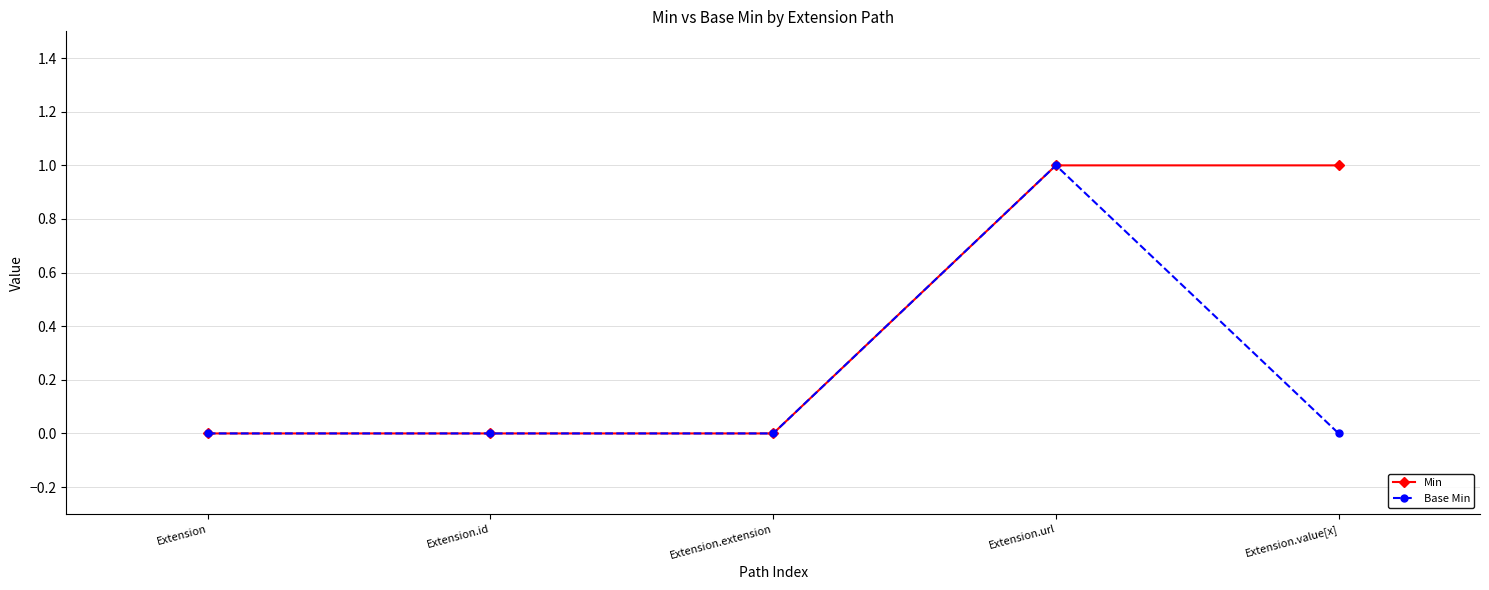

True or false: Min has more than 2 points higher than both neighbors.

False